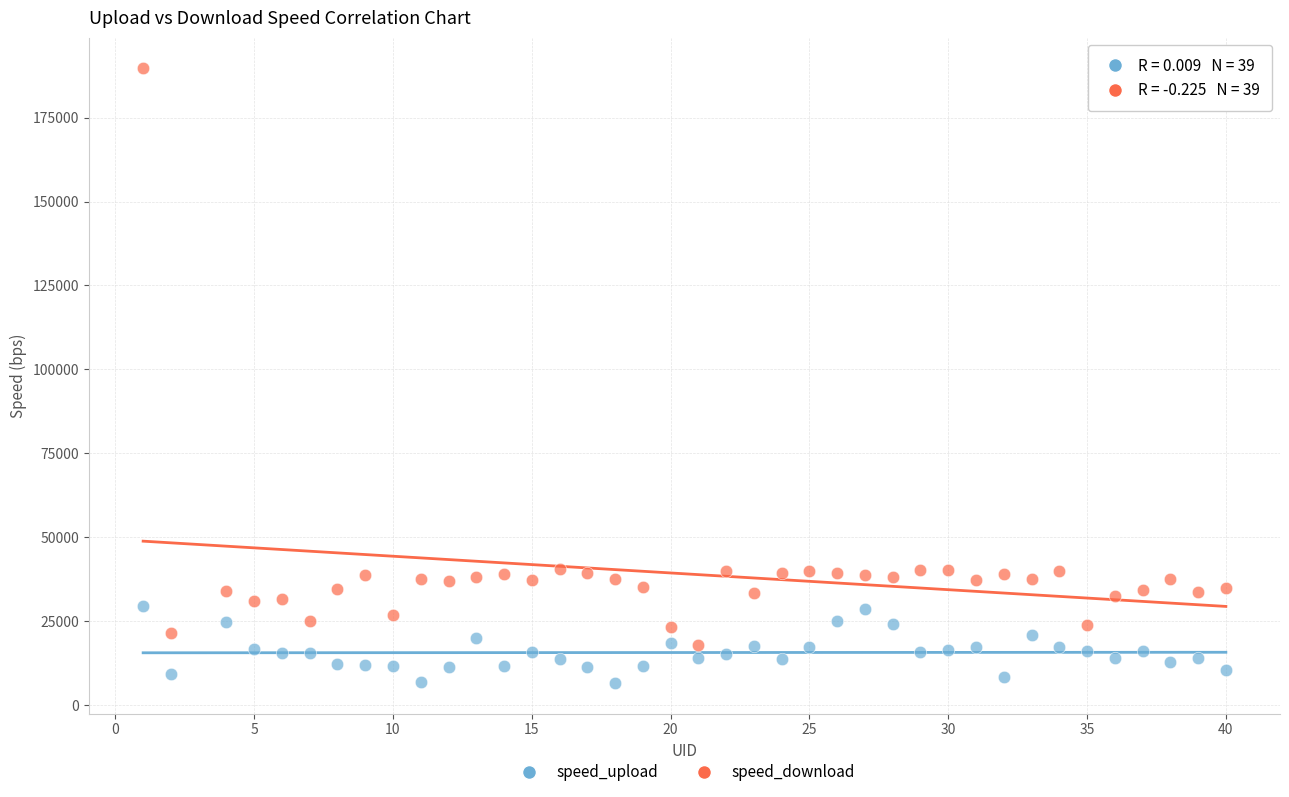

Across all data points, what is the range of X values (max minus min)?

39